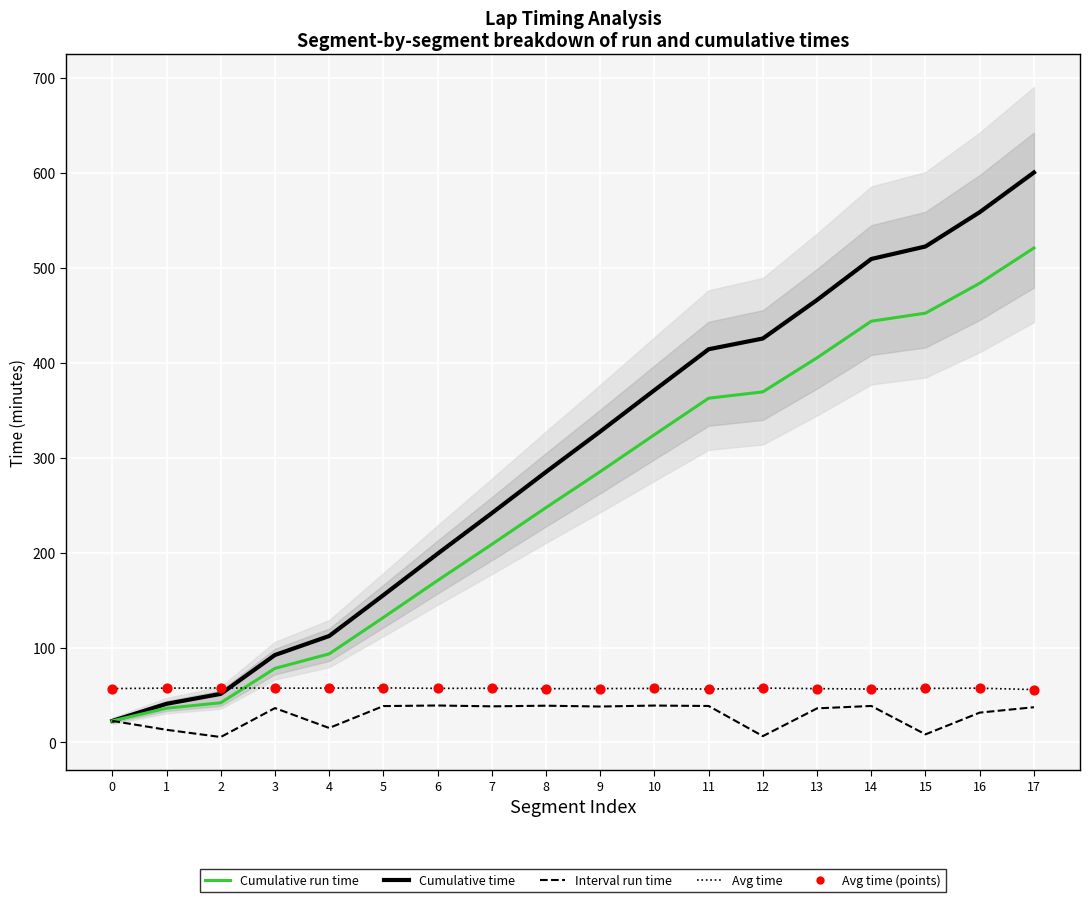

Is the value of Avg time at 11 greater than the value of Cumulative time at 6?

No